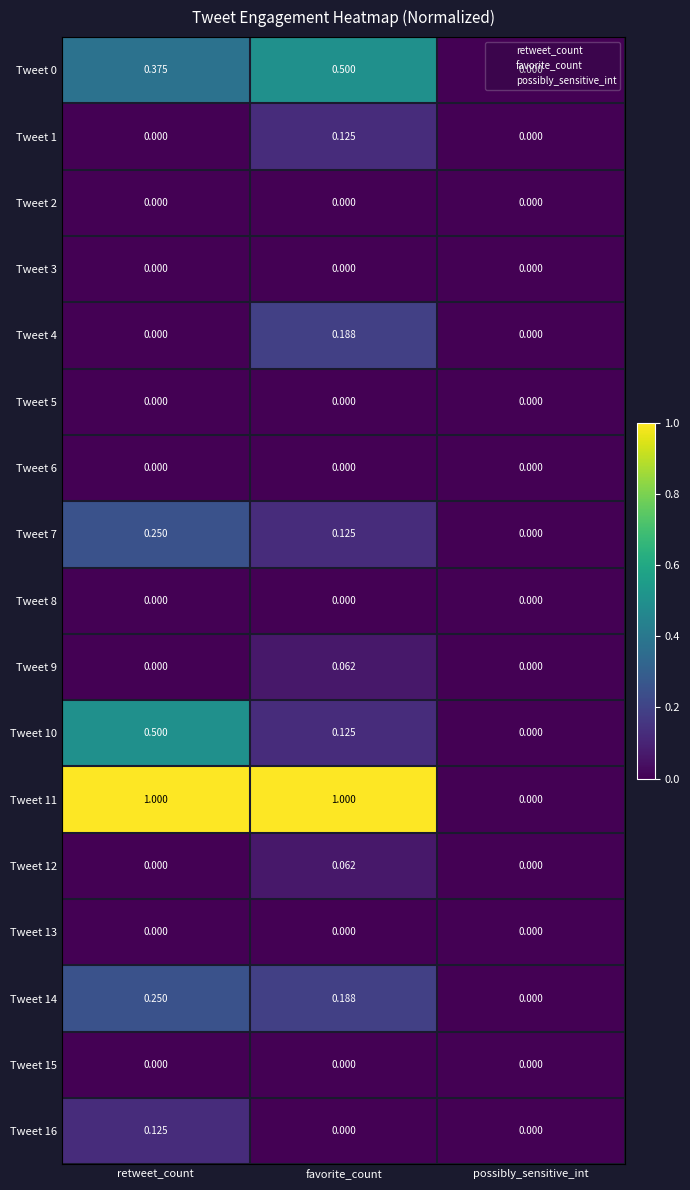

At which category is the sum across all series the highest?

retweet_count